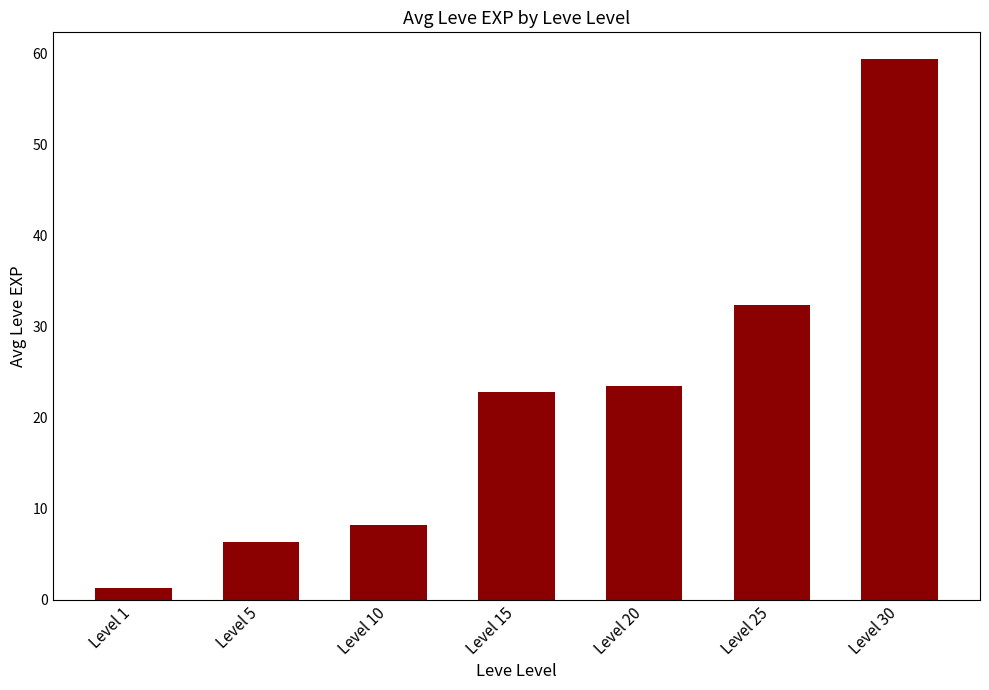

How many series are shown in this chart?

1